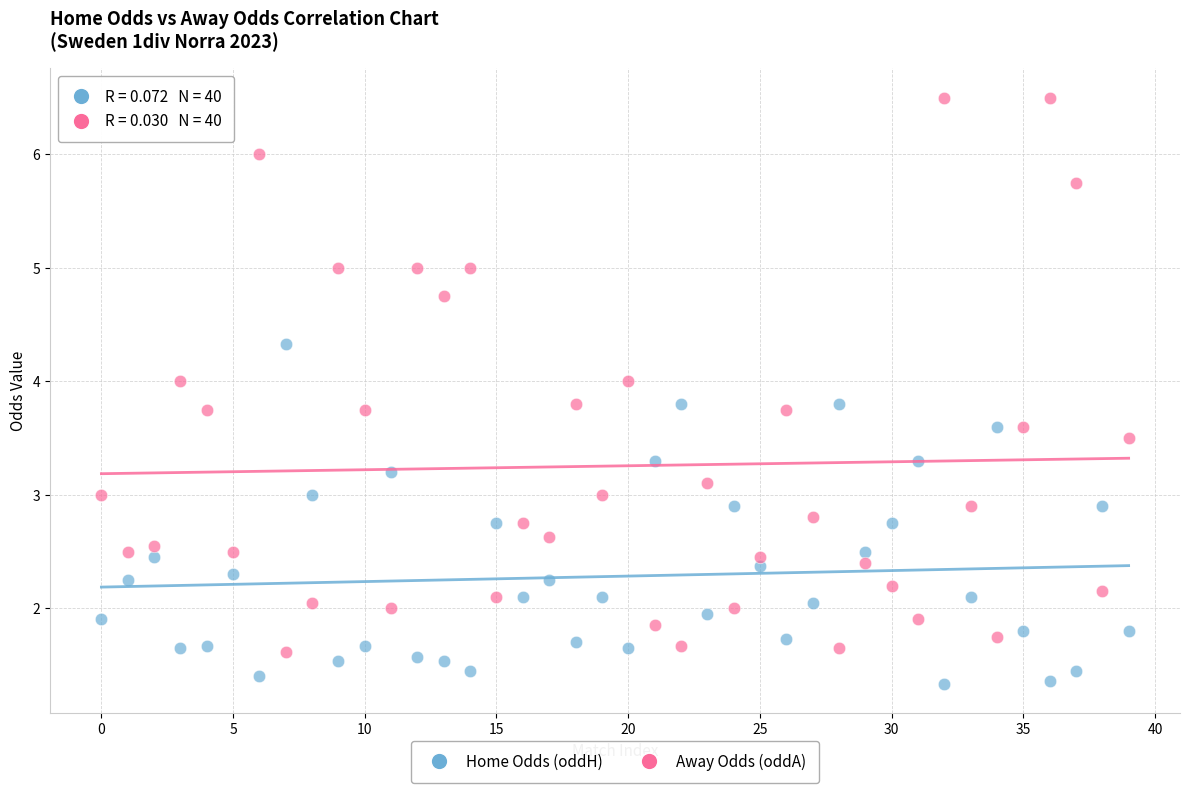

Which series contains the highest Y value?

Away Odds (oddA)